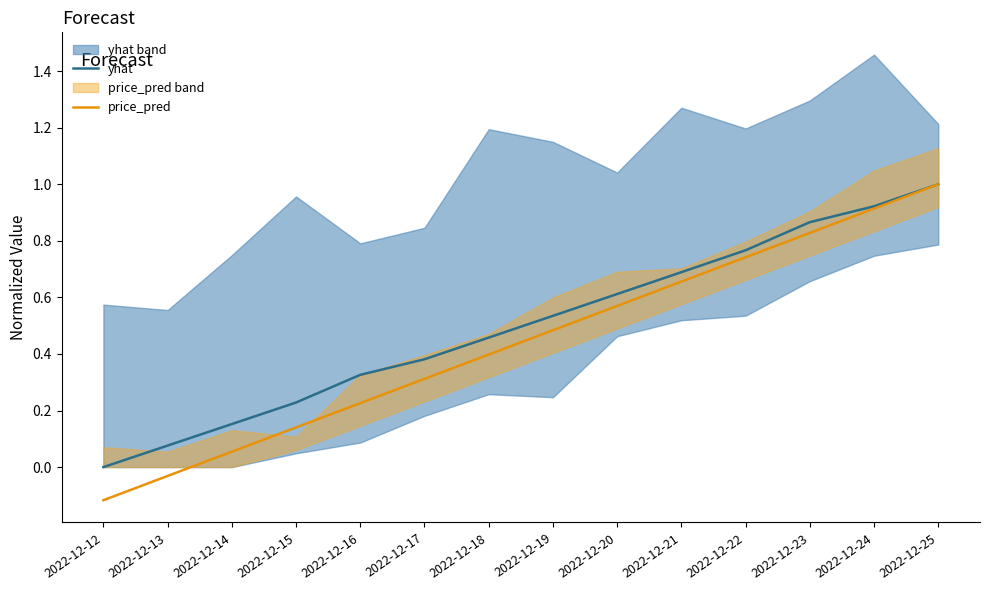

True or false: yhat and price_pred intersect in this chart.

False